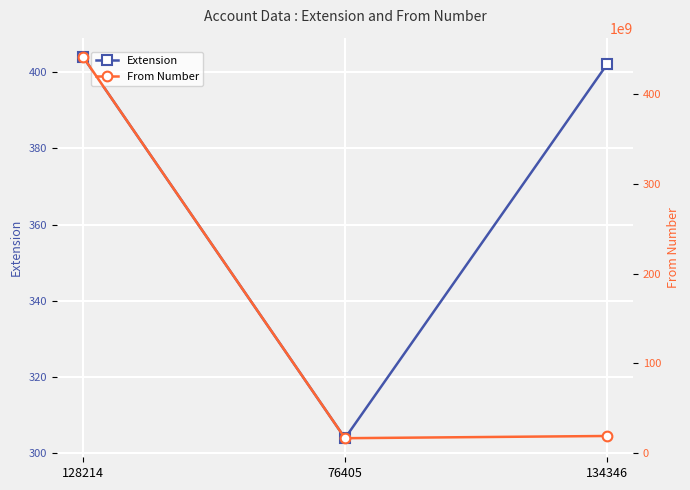

Reading left to right, extract all data points from this chart.

Extension: 404	304	402
From Number: 442036171683	16094544519	18574537776